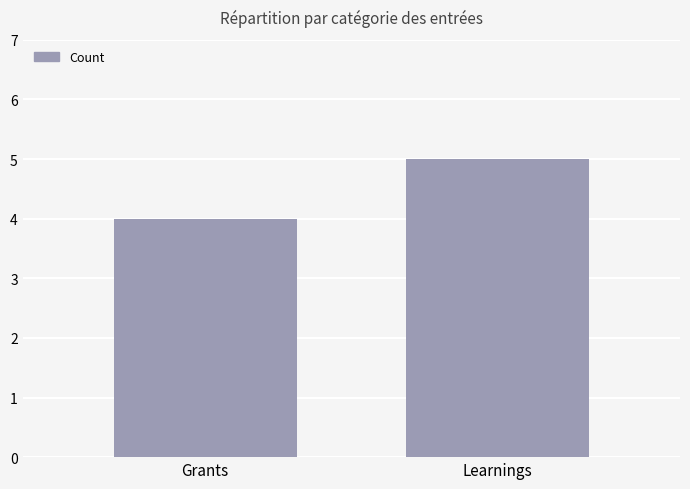

What is the sum of the values at Grants and Learnings?

9